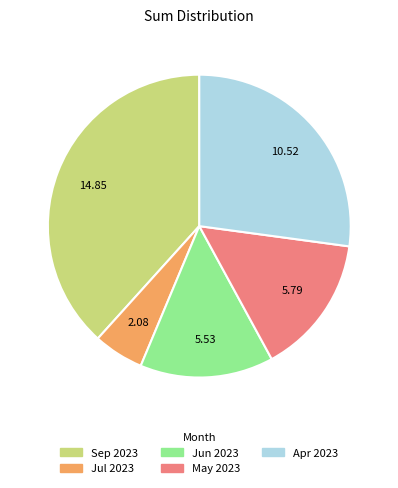

Does any single category account for the majority?

No